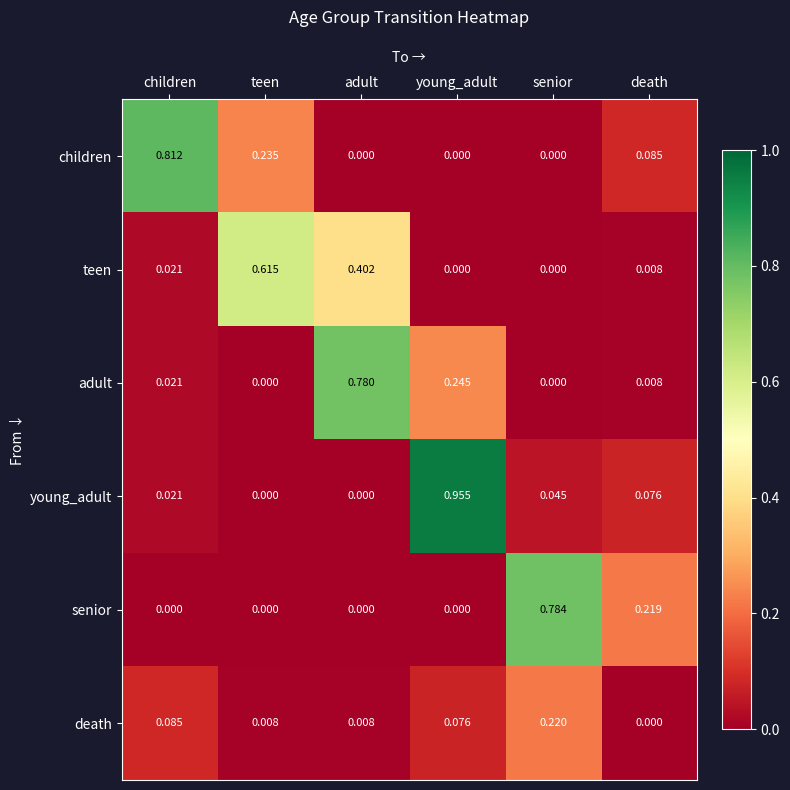

At how many categories does at least one series exceed 0?

6